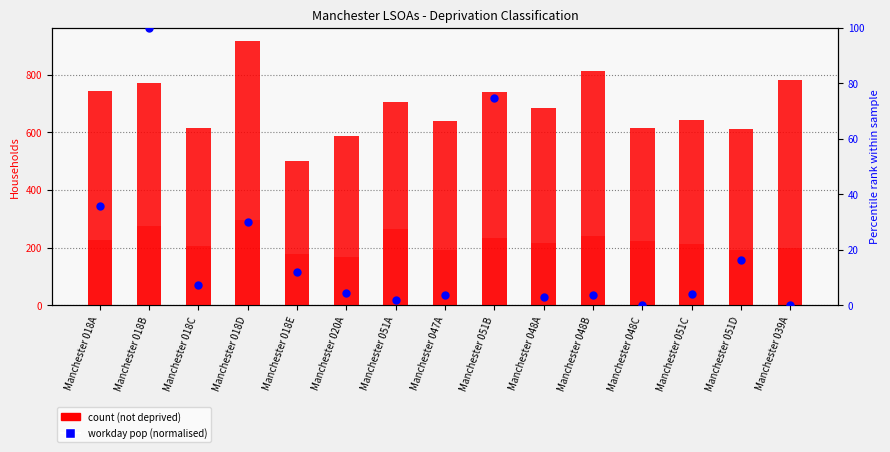

Which series has the widest spread of Y values?

not deprived (households)